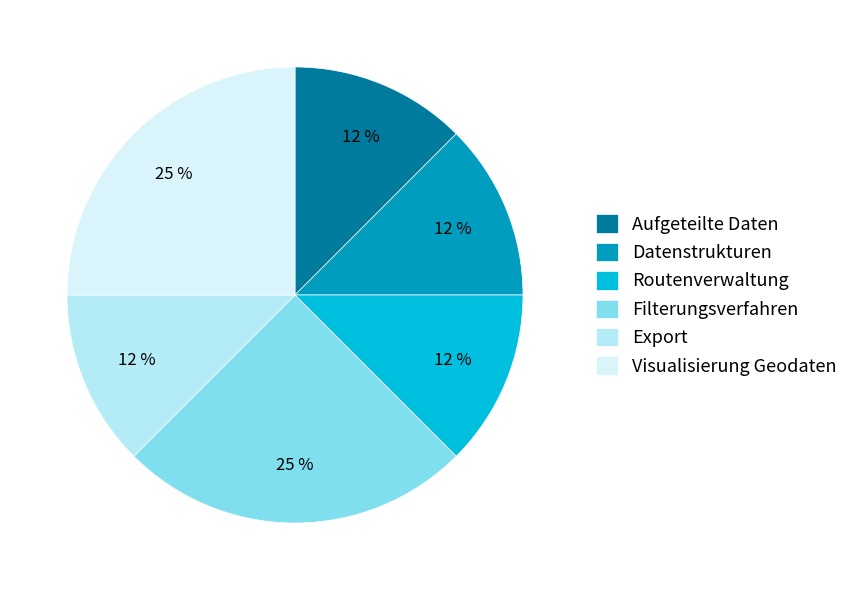

How many segments does this pie chart have?

6